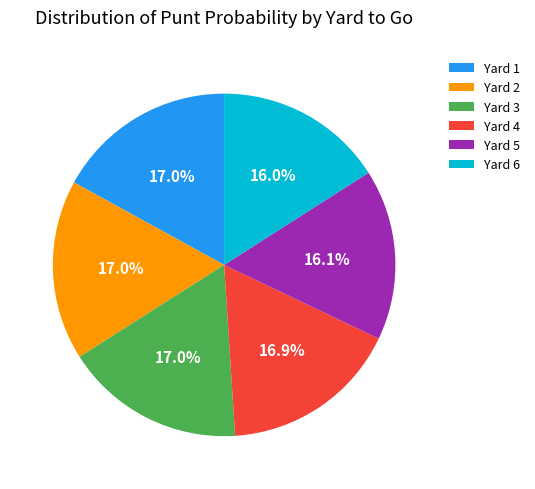

How much of the chart is everything except Yard 5?

83.9%